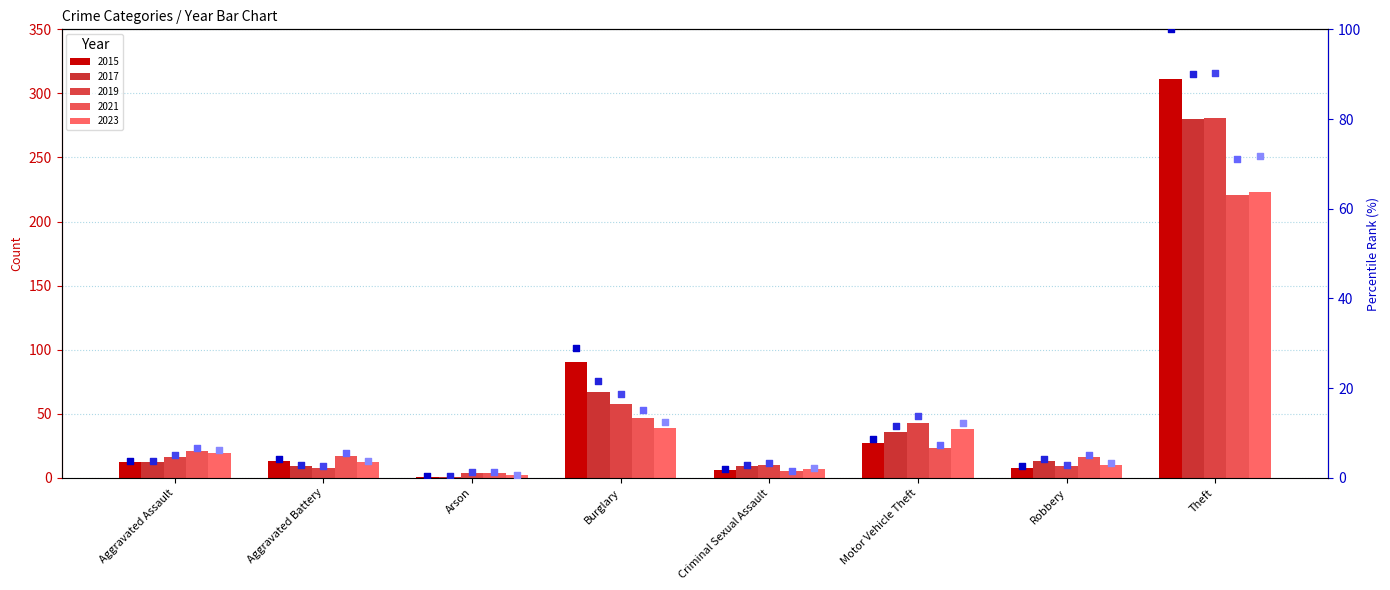

Which series reaches the minimum Y coordinate?

2015 pct